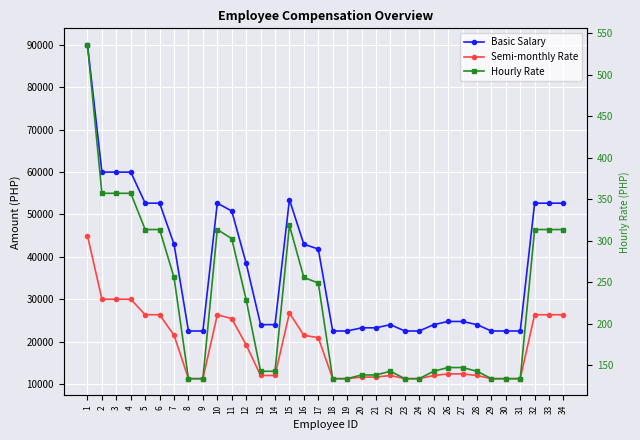

True or false: Semi-monthly Rate has a value of 77158.6 at 1.

False